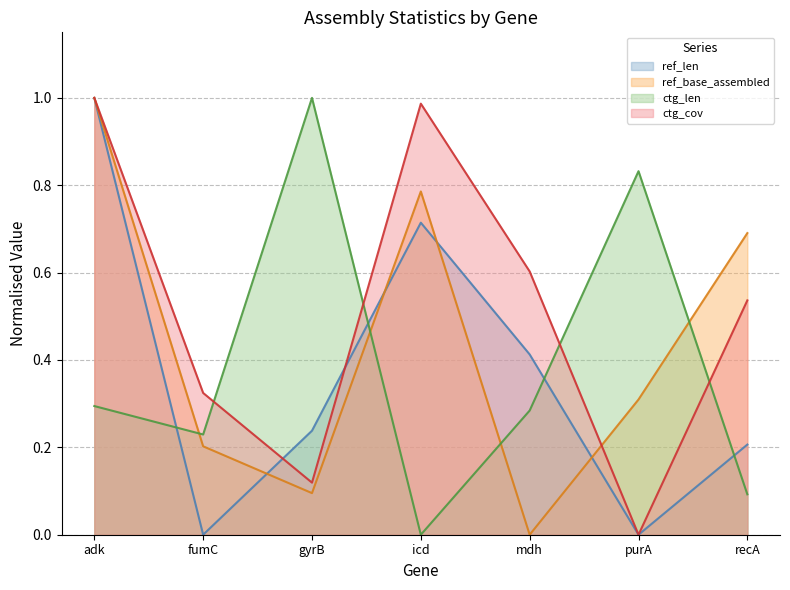

Where do ref_len and ref_base_assembled first cross each other?

fumC and gyrB